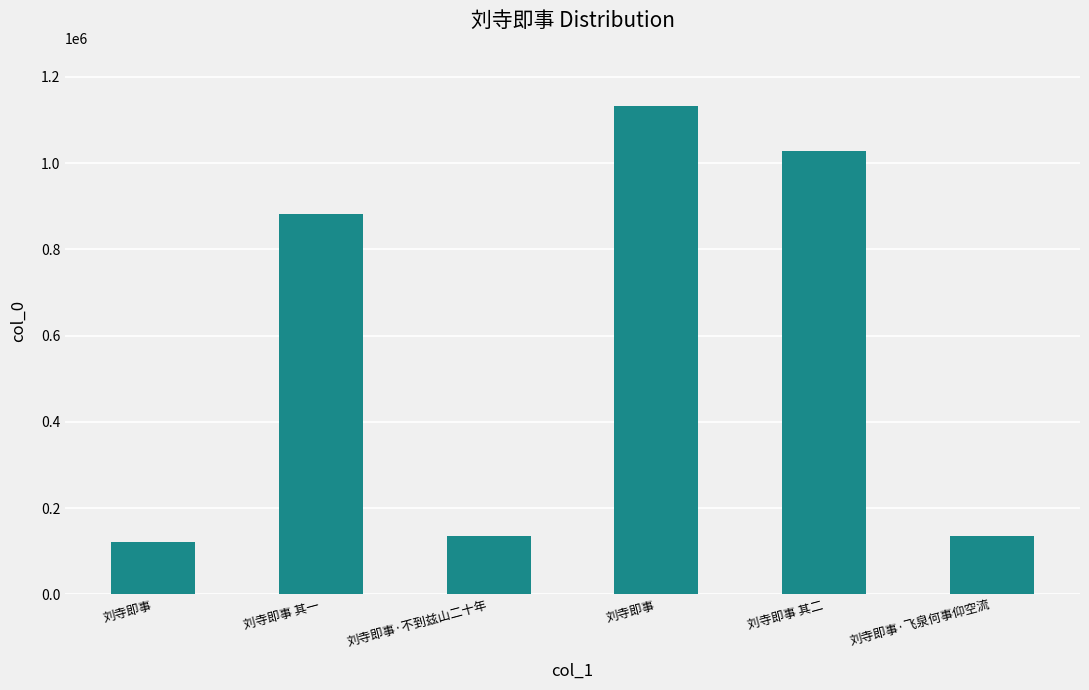

Count the number of categories in the chart.

6